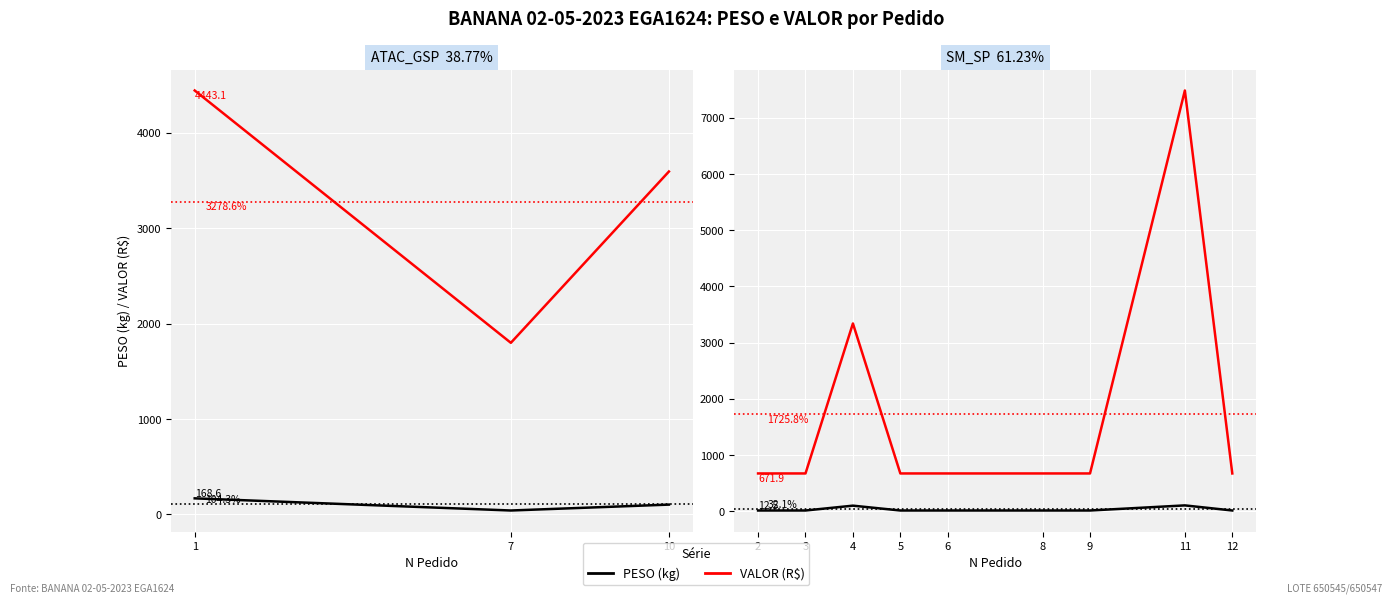

List the series in order of their peak value, lowest first.

PESO (kg), VALOR (R$)